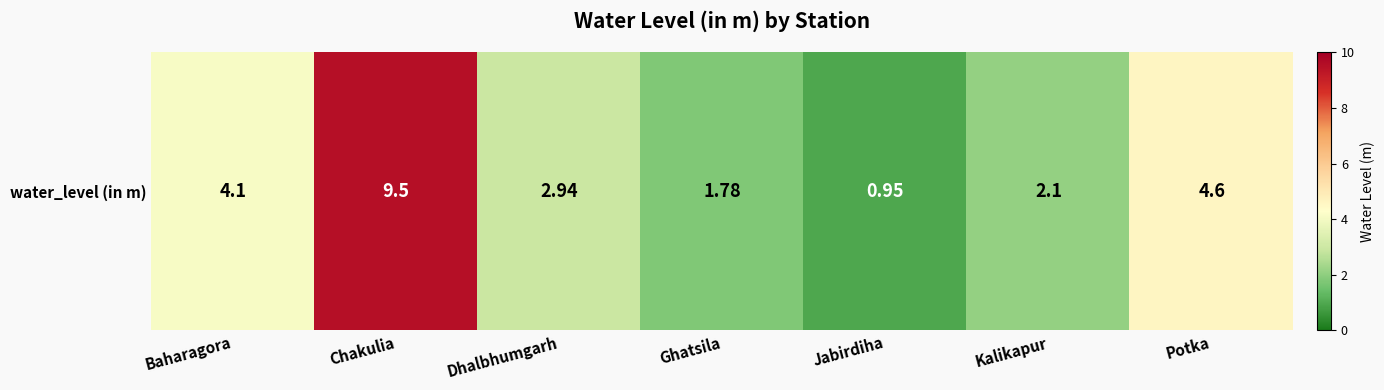

Which has a higher value, Kalikapur or Dhalbhumgarh?

Dhalbhumgarh